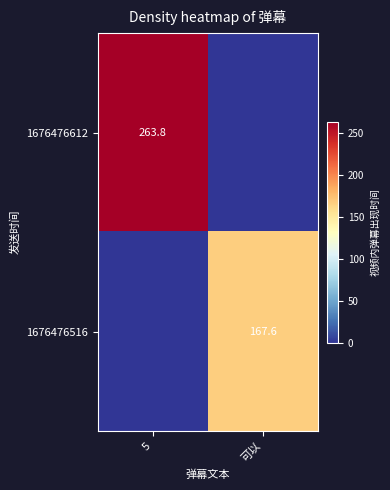

Is it true that 1676476612 equals 428.1 at 5?

False